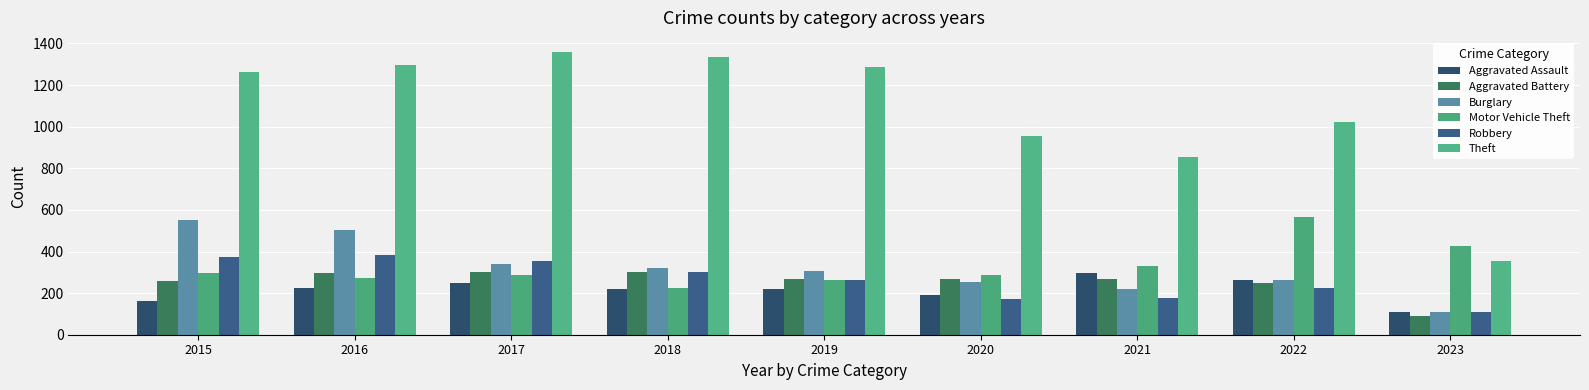

Which series has the widest spread of values?

Theft